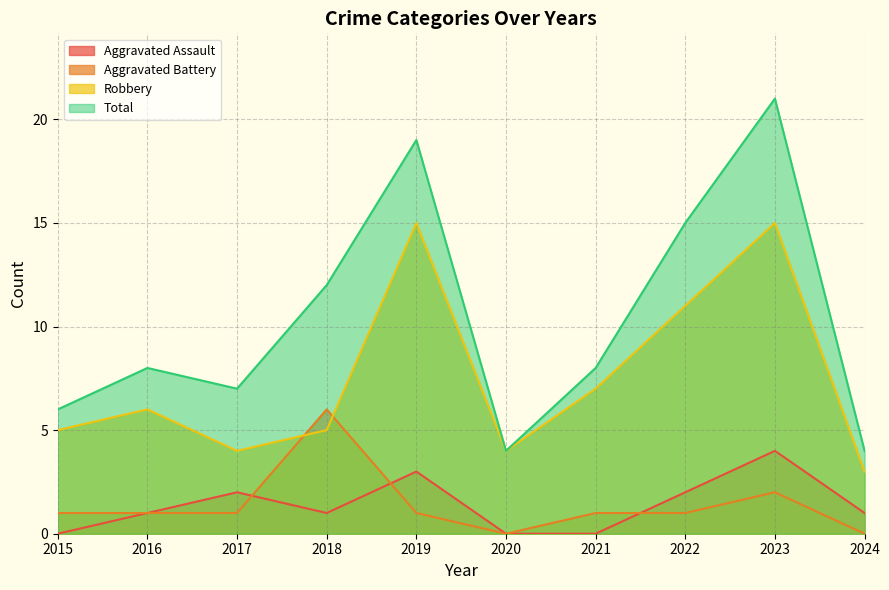

What is the value of the Total point at the 7th from the left?

8